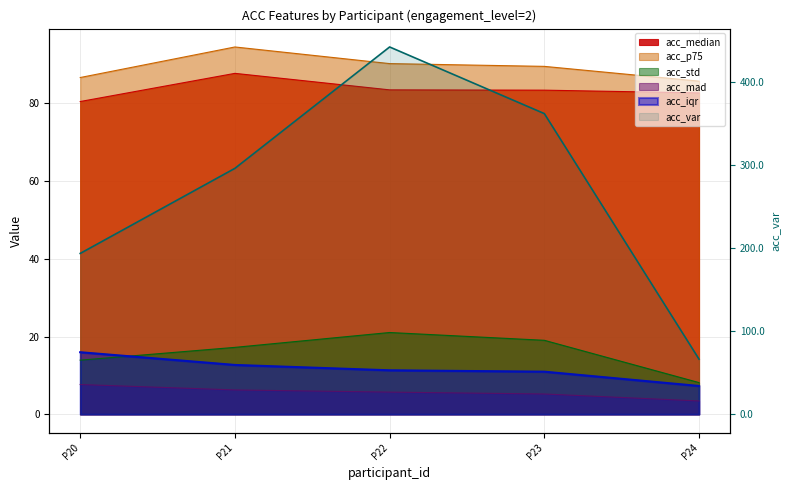

The value at P21 is 477.5. True or false?

False